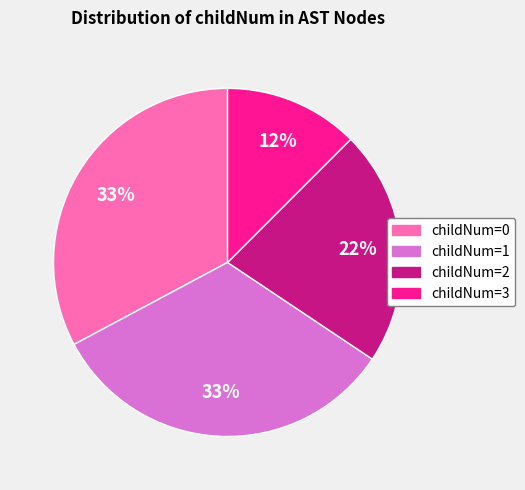

Does any single category account for the majority?

No